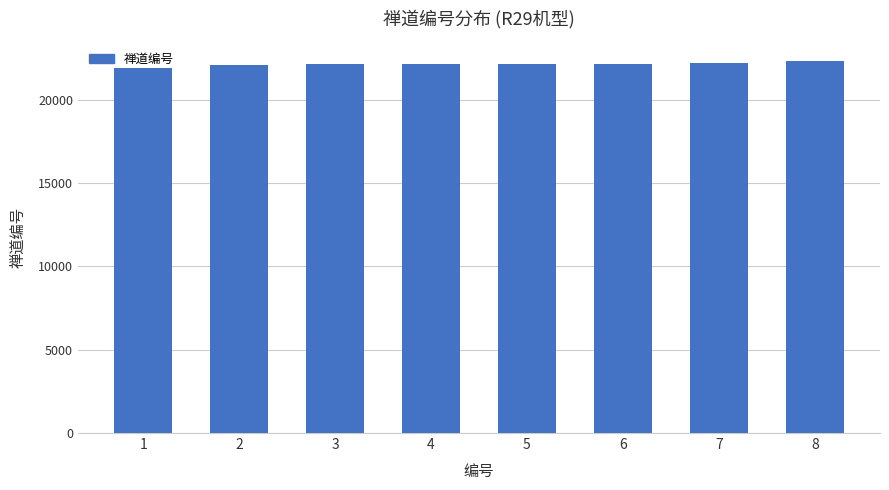

Does the chart contain stacked bars?

No